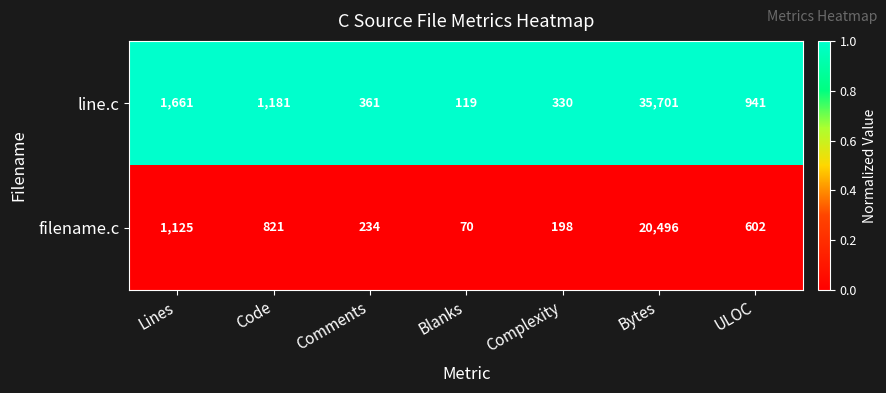

Rank the series by their maximum value, from highest to lowest.

line.c, filename.c